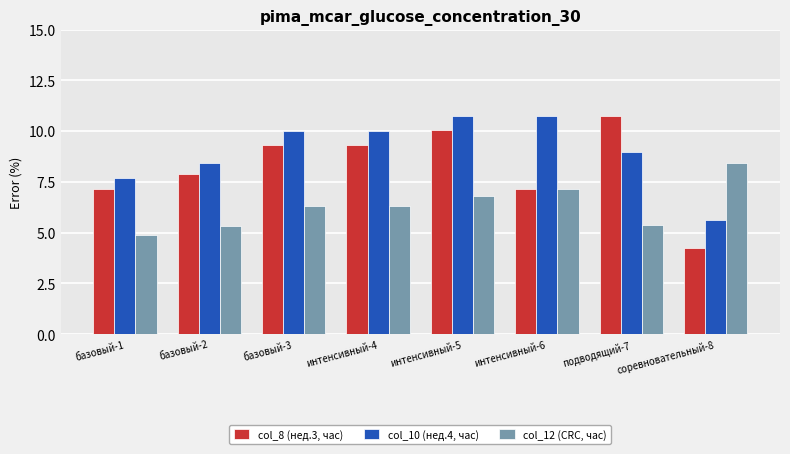

What is the label of the 2nd bar from the right?

подводящий-7